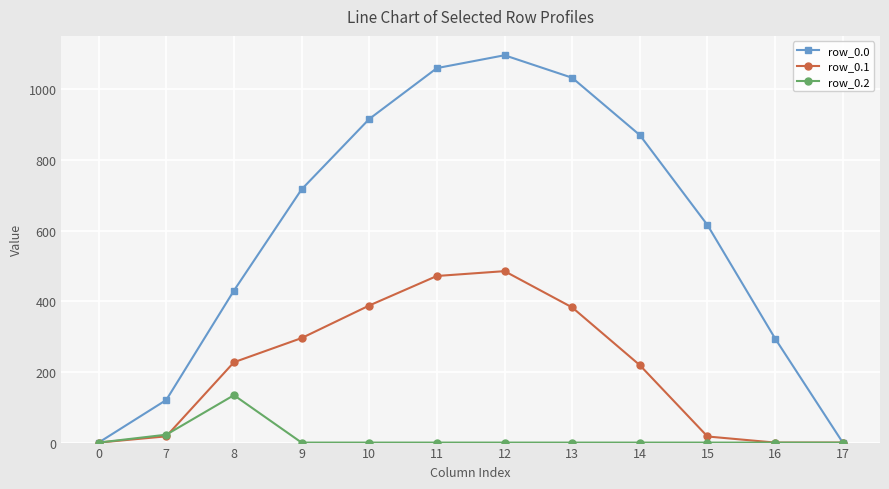

What is the spread (max minus min) of values at 7?

102.9